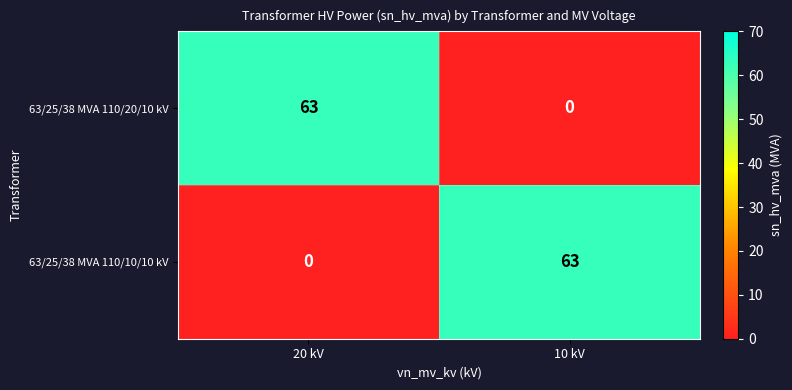

What is the difference between the highest and lowest values at 10 kV?

63